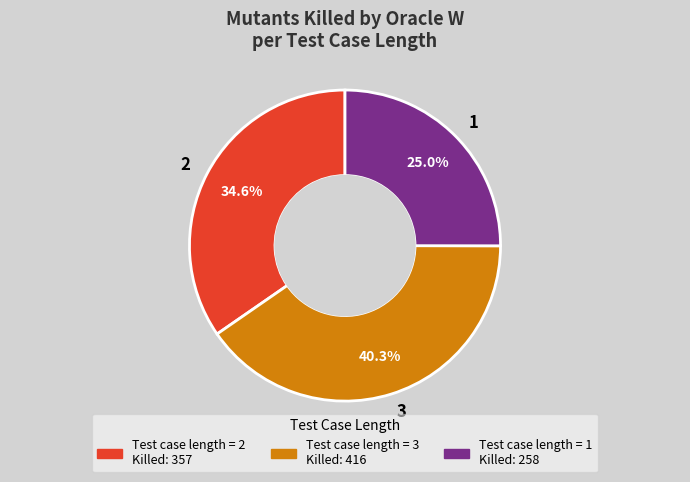

To the nearest percent, what is the difference between the largest and smallest slice percentages?

15%